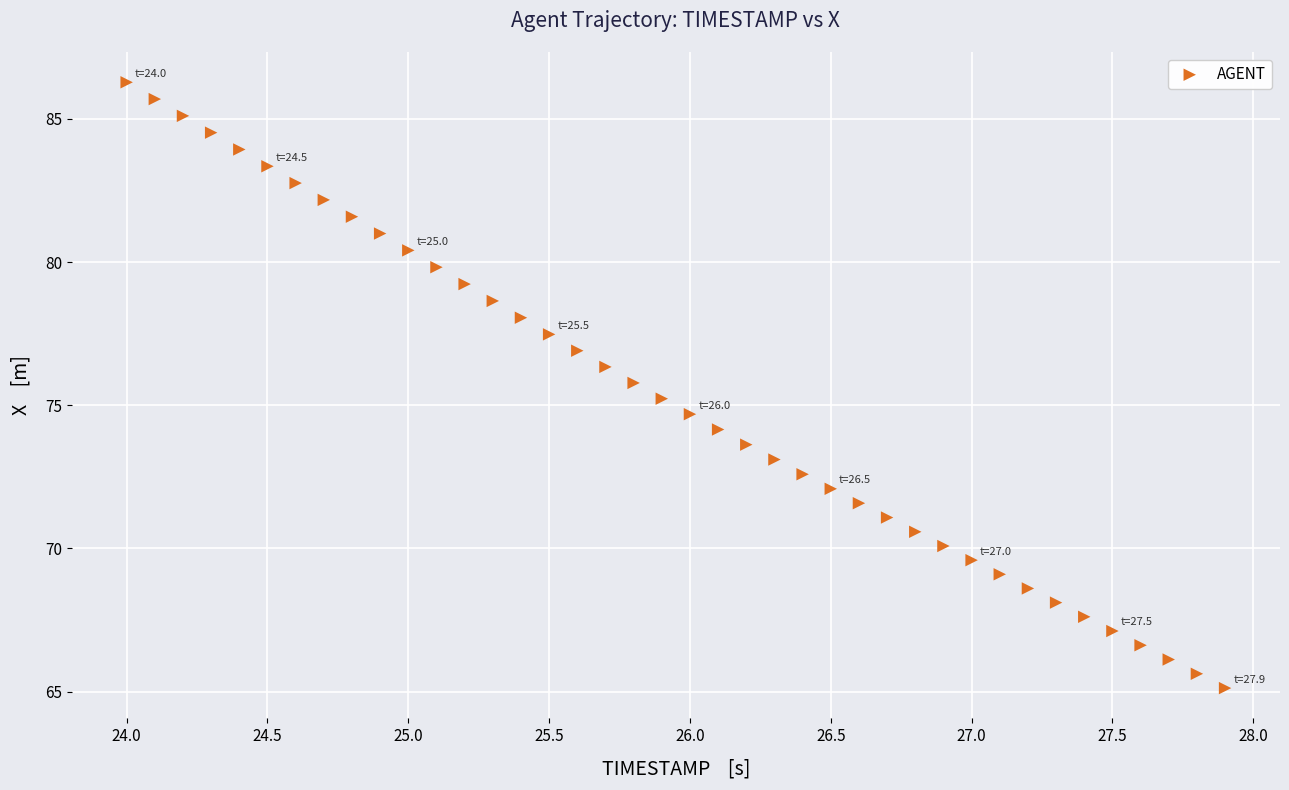

What is the range of X values (max minus min)?

3.9